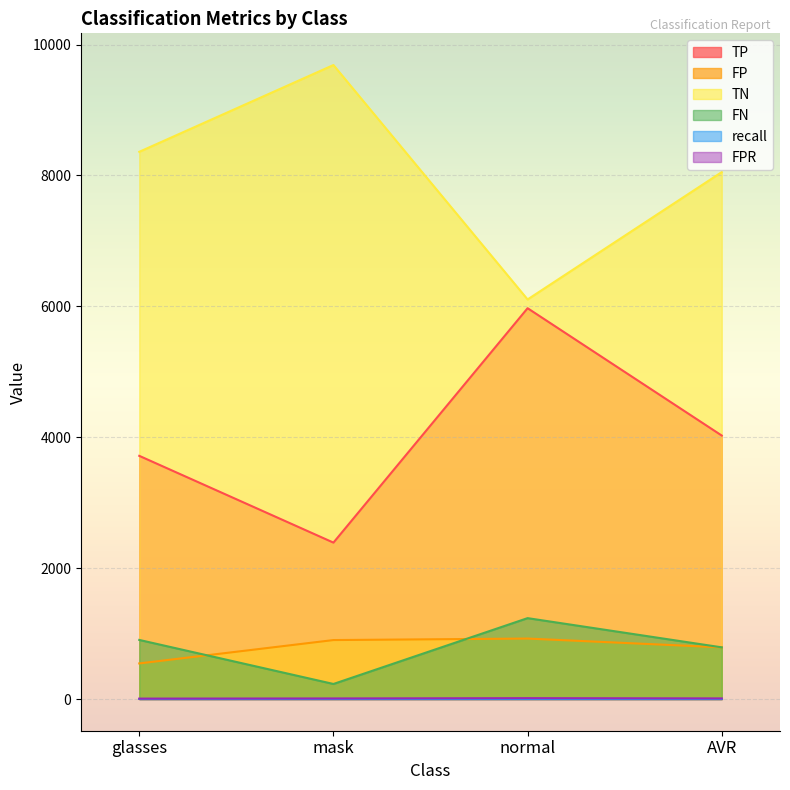

True or false: FP and TN intersect in this chart.

False